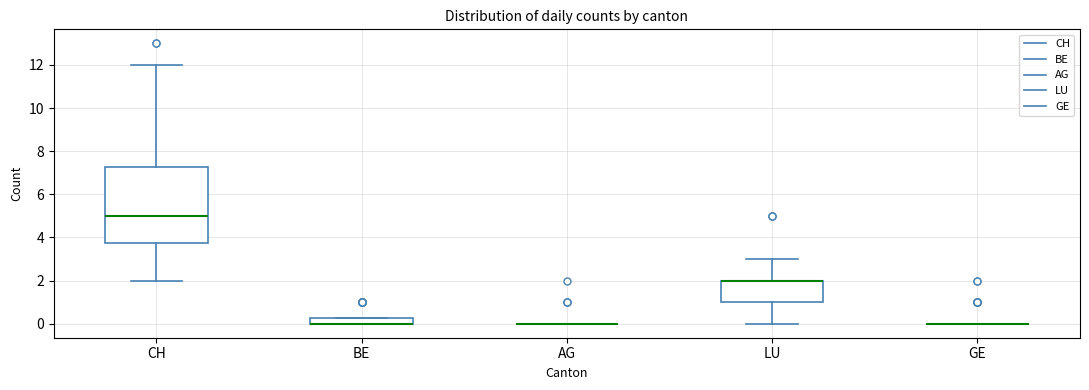

Where is the upper edge of the box for CH on the y-axis? The values are not printed on the chart, so give them approximately, as read against the axis.

7.2